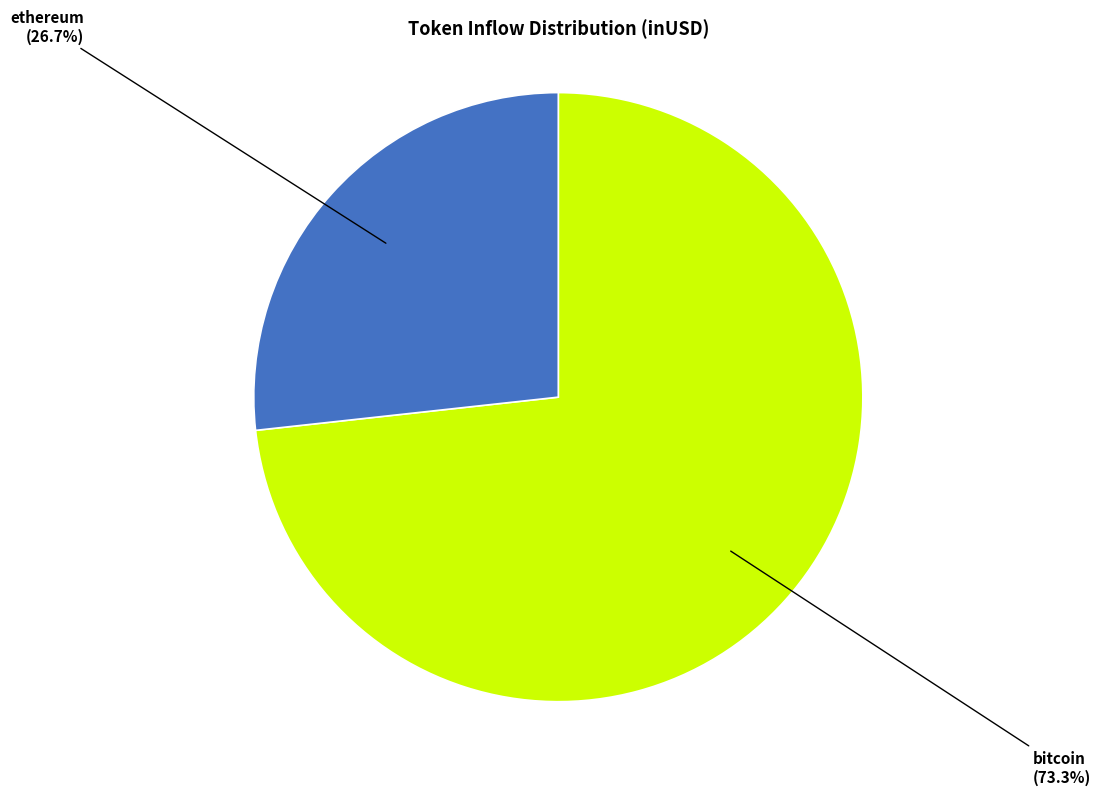

Which category has the smallest portion of the pie?

ethereum